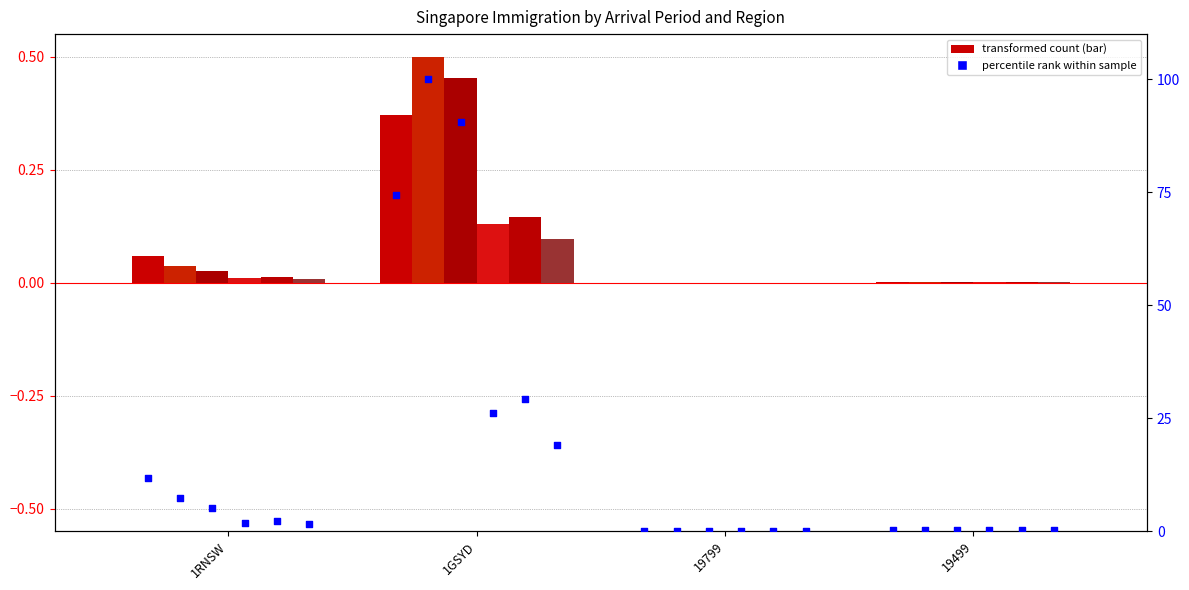

At which category is the sum across all series the highest?

1GSYD